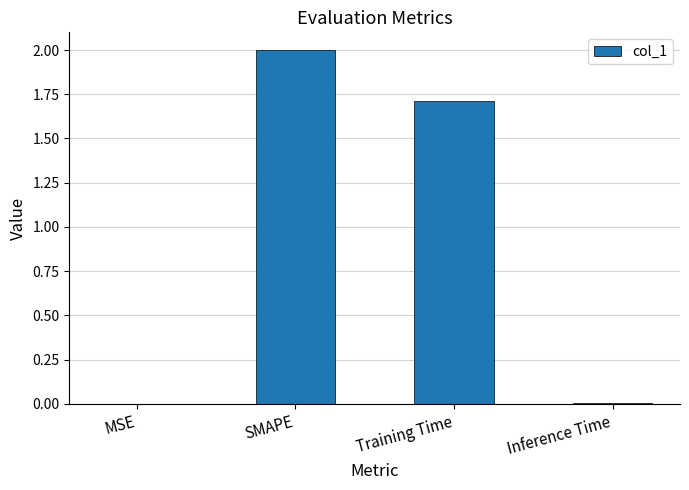

What is the sum of all values?

3.7